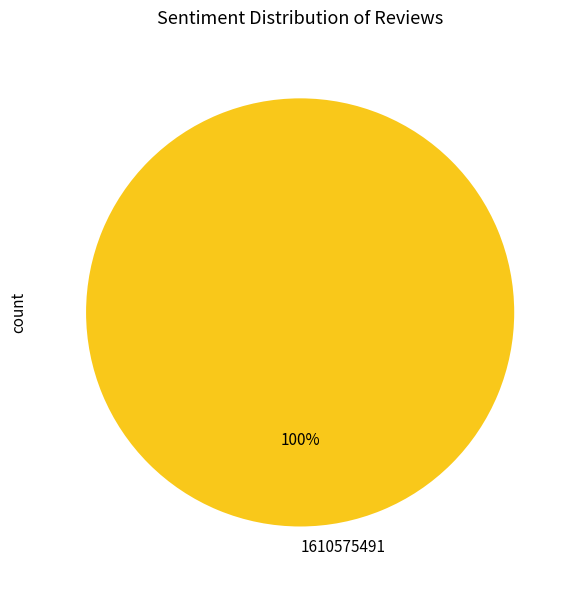

Is it true that 1610575491 is 100% of the pie?

True